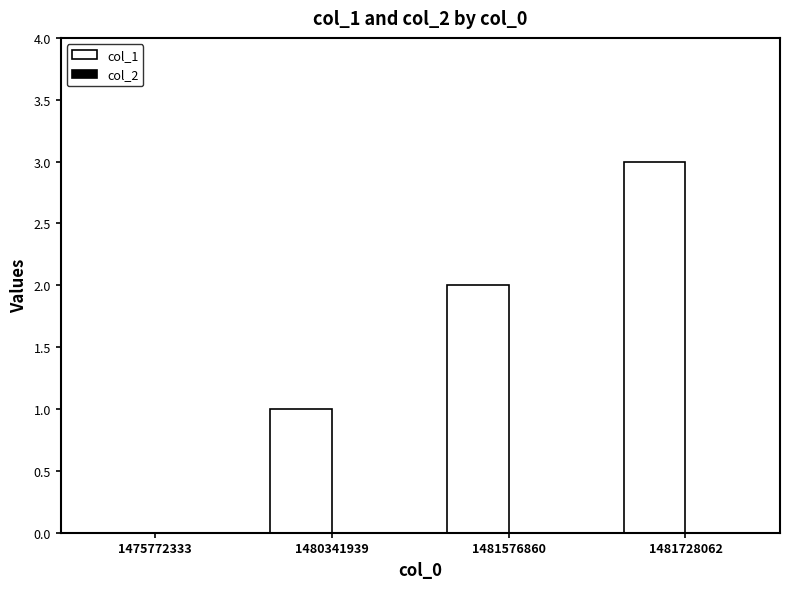

What is the greatest value displayed?

3